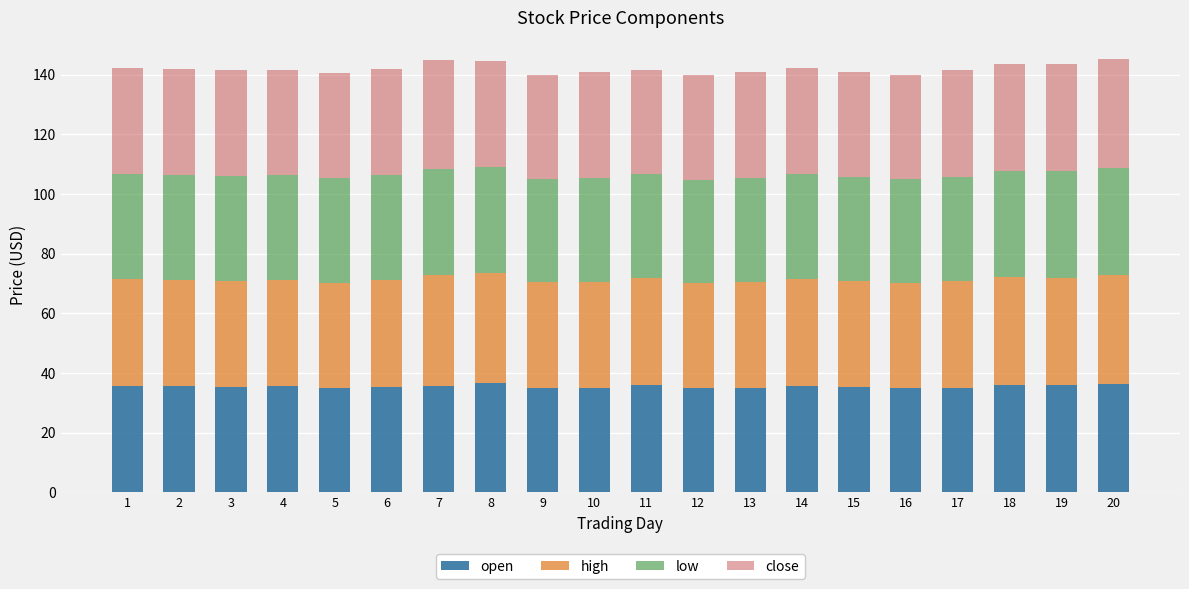

What is the maximum value for open?

36.7